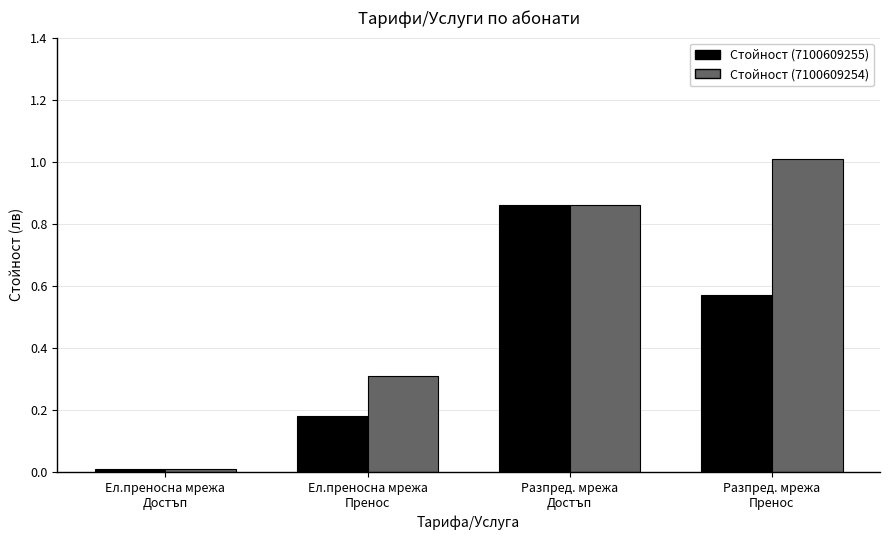

How many bars are there in total?

8